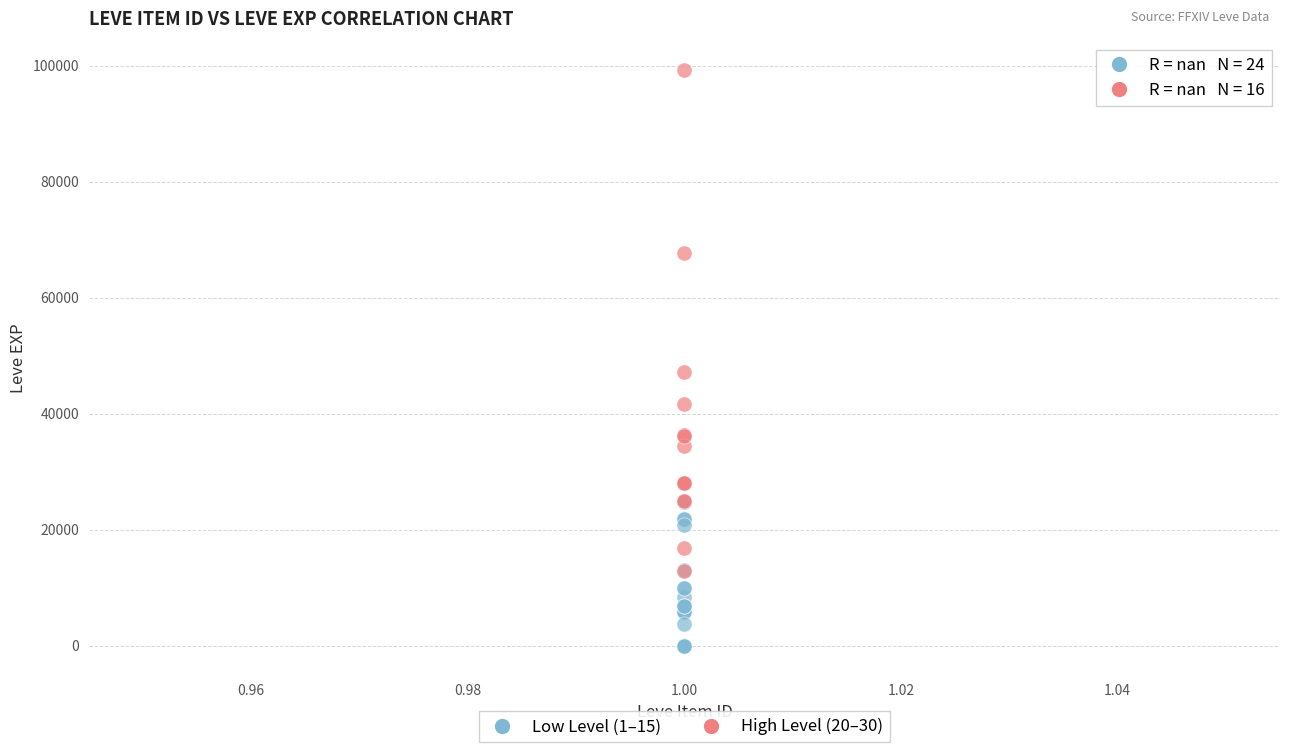

Which series contains the highest Y value?

High Level (20–30)